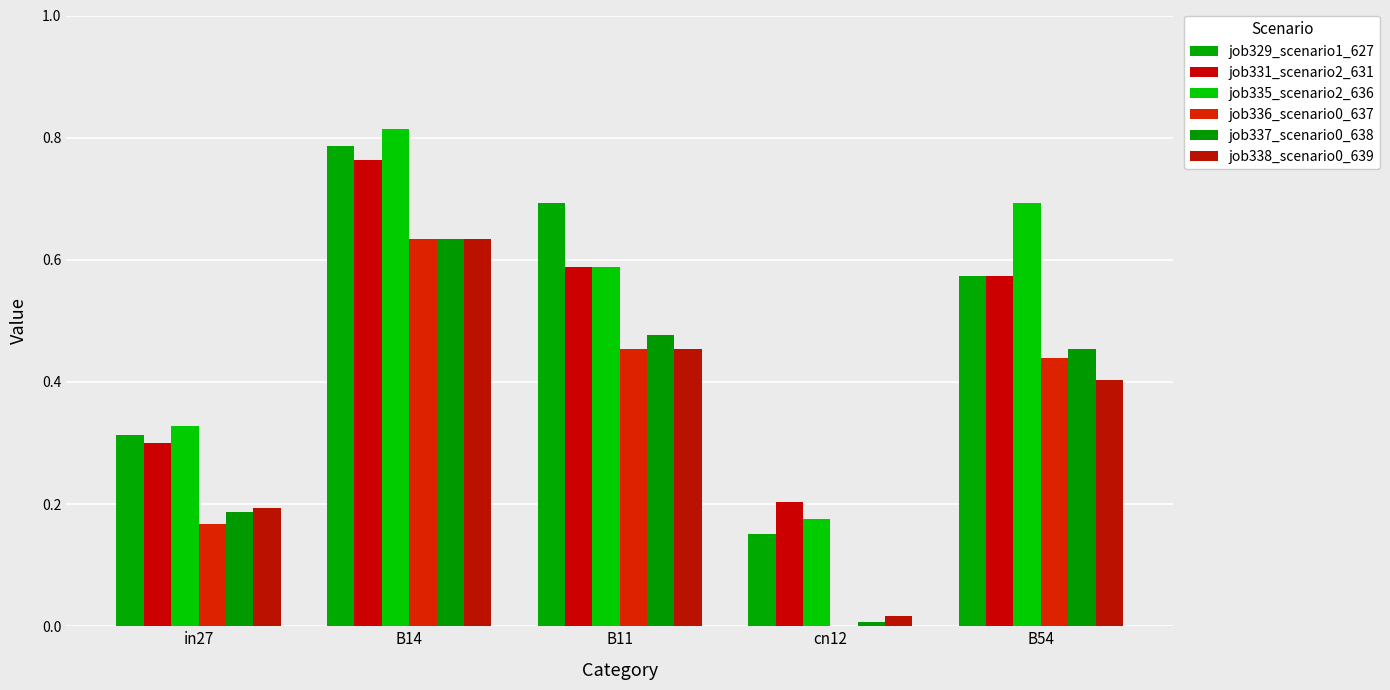

Which series has the widest spread of values?

job335_scenario2_636